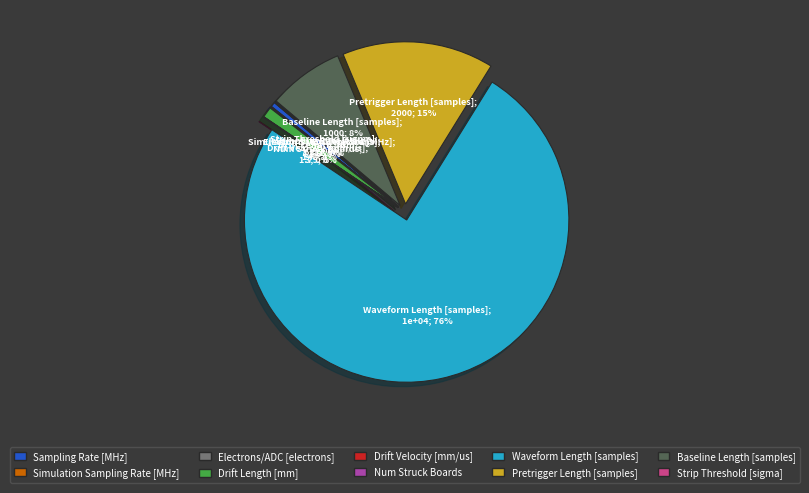

Count the number of slices in the pie.

10